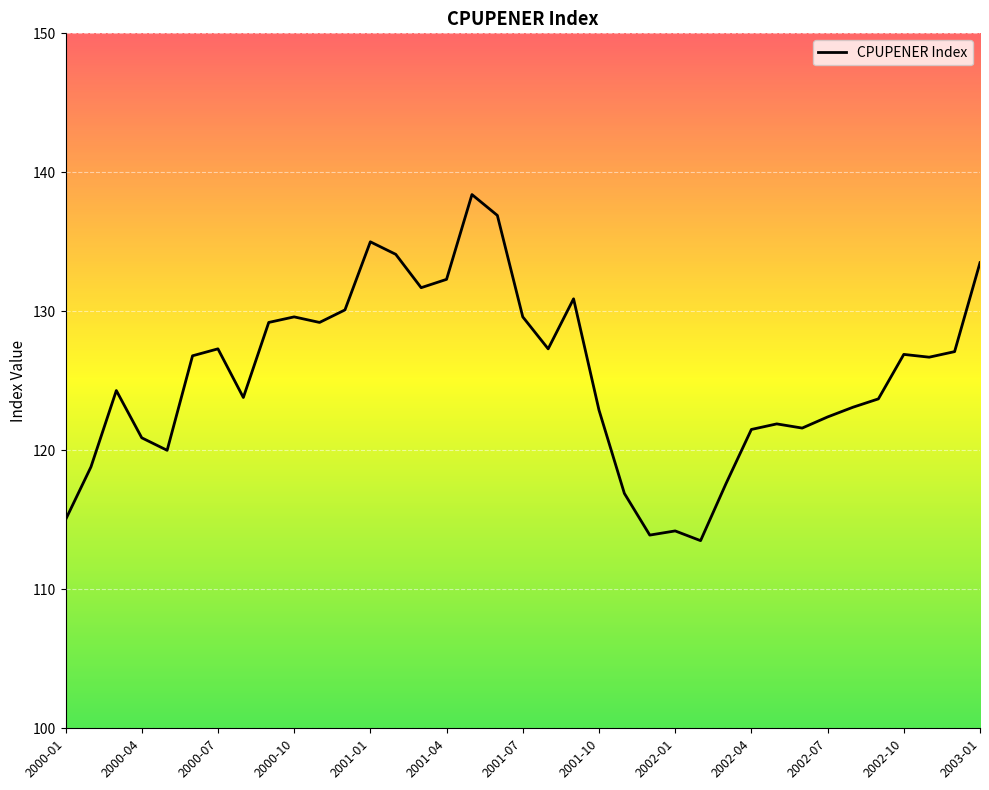

What is the maximum value shown in the chart?

138.4